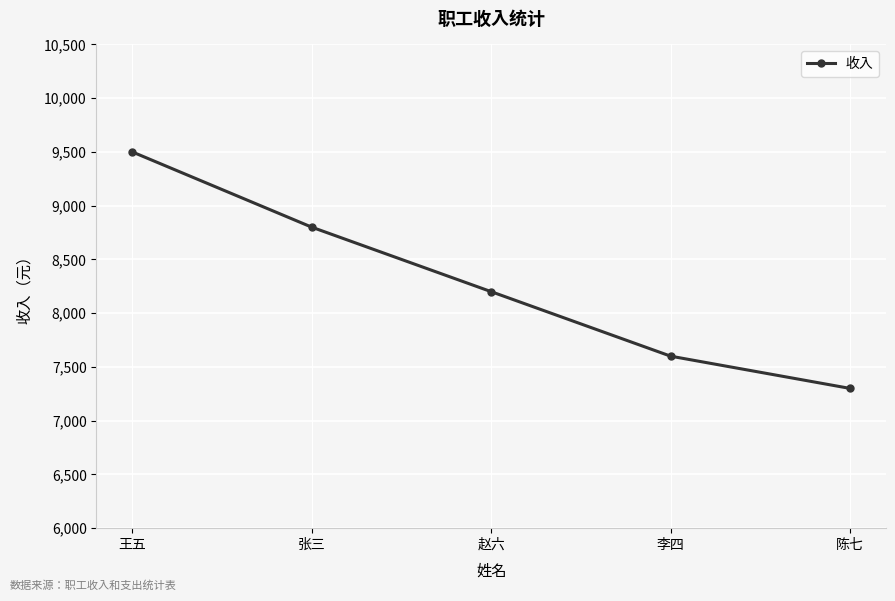

What is the difference between the second highest and minimum values?

1500